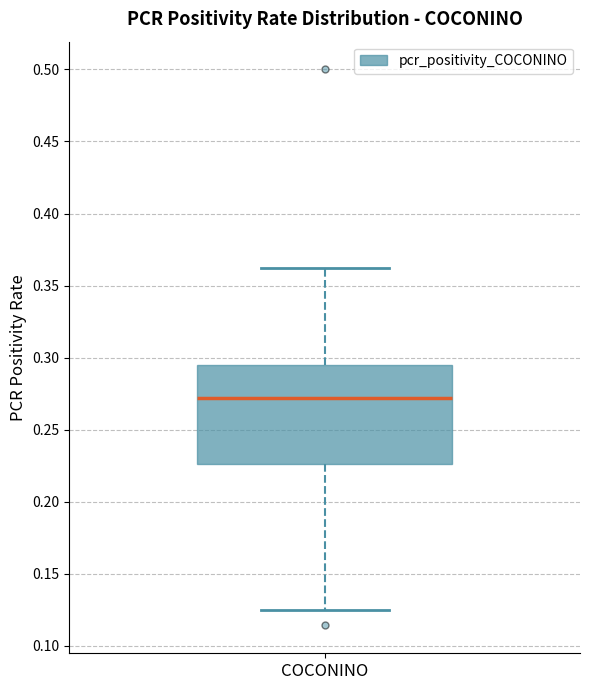

Where is the lower edge of the box for COCONINO on the y-axis? The values are not printed on the chart, so give them approximately, as read against the axis.

0.225